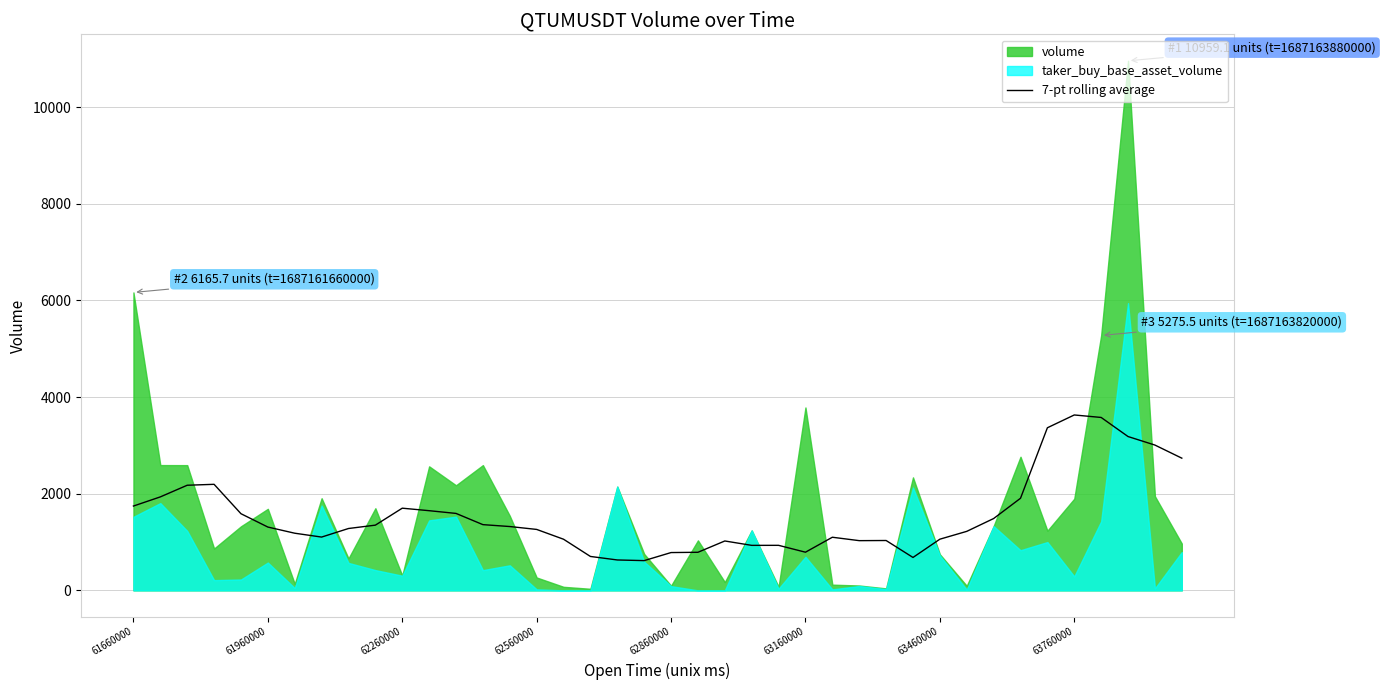

Is it true that the value at 19 is 811.7?

False